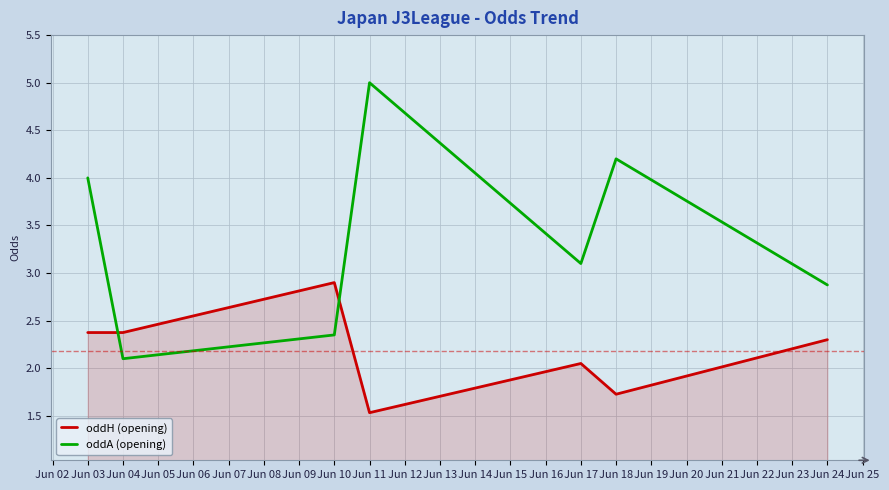

Count the number of data series in this chart.

2